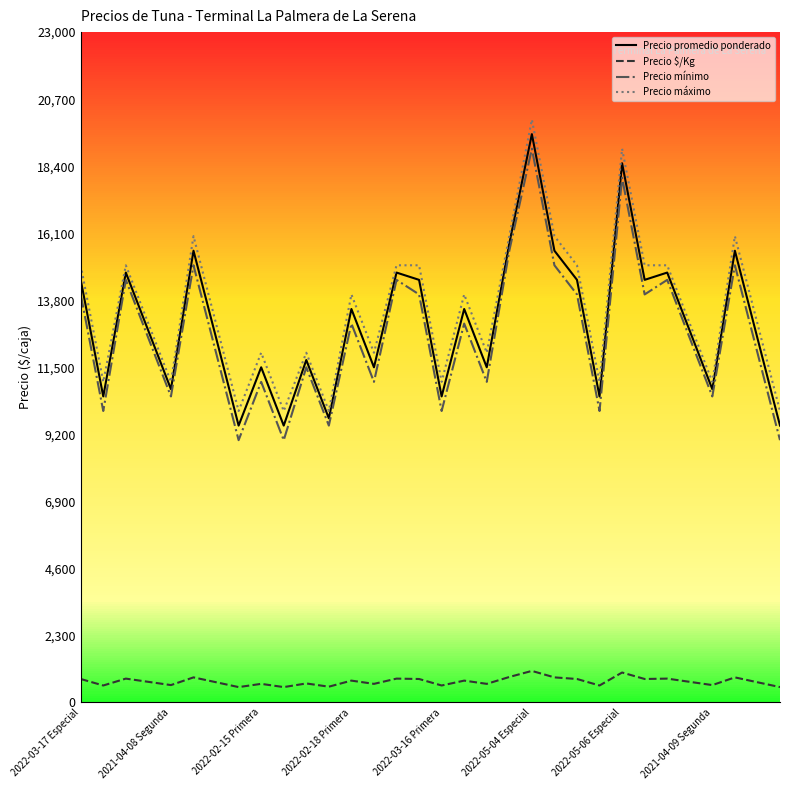

Is this an area chart (filled region under the line)?

No